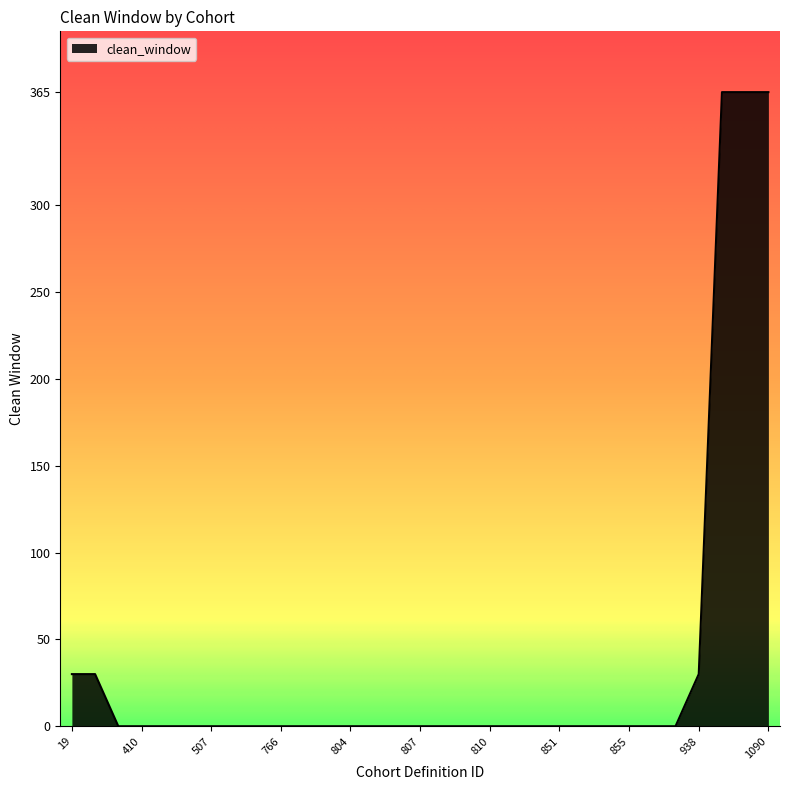

What is the maximum value shown in the chart?

365